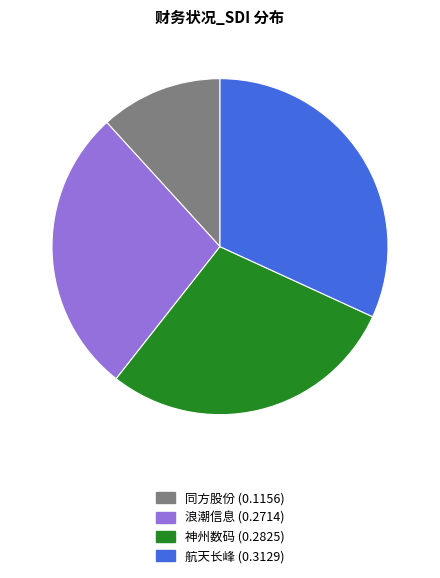

How many slices are in this pie chart?

4